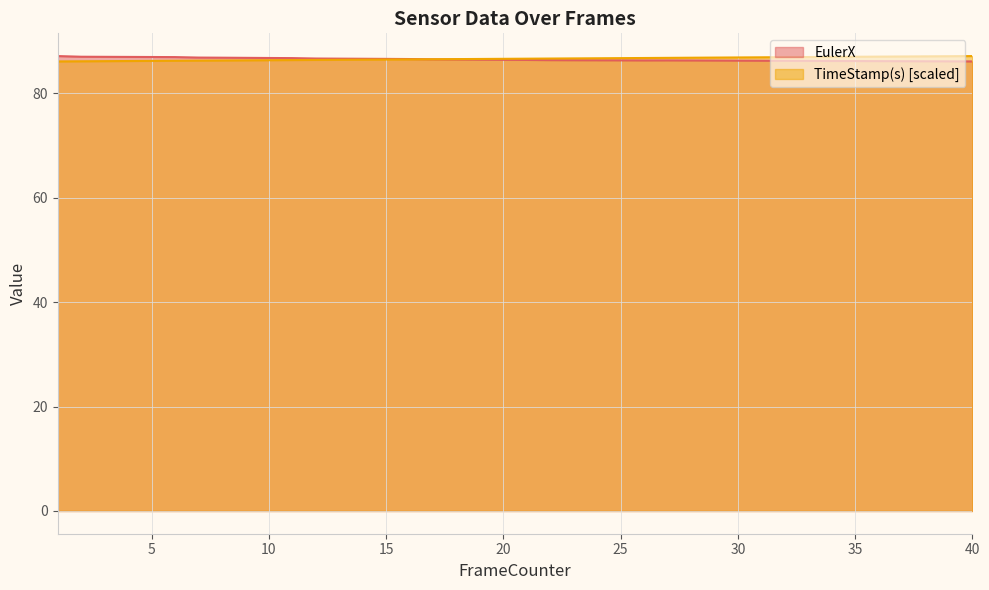

List the series in order of their overall mean, lowest first.

EulerX, TimeStamp(s)